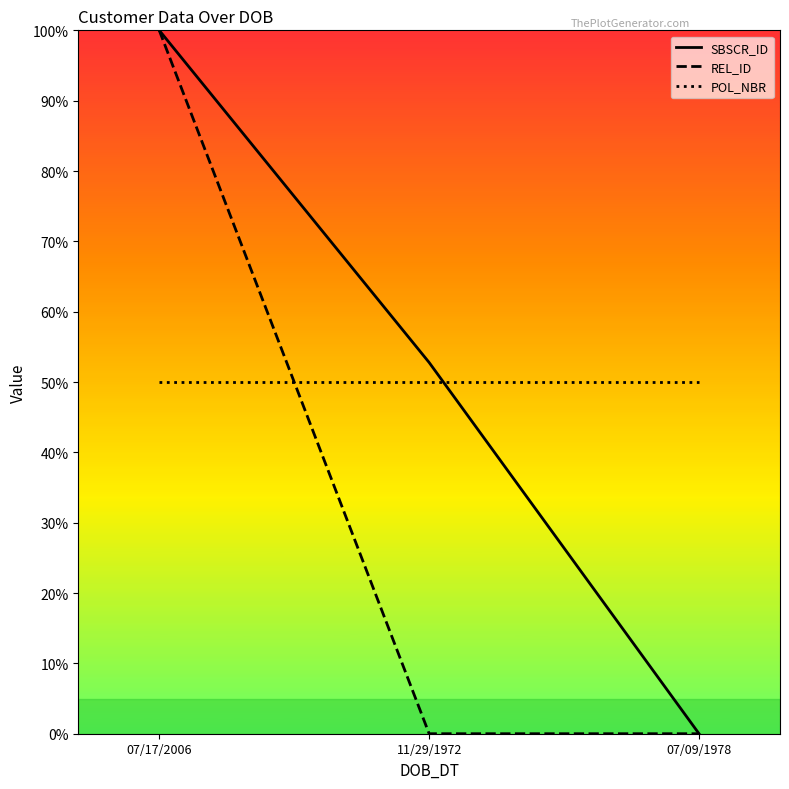

What is the difference between the highest and lowest values at 07/17/2006?

50.0